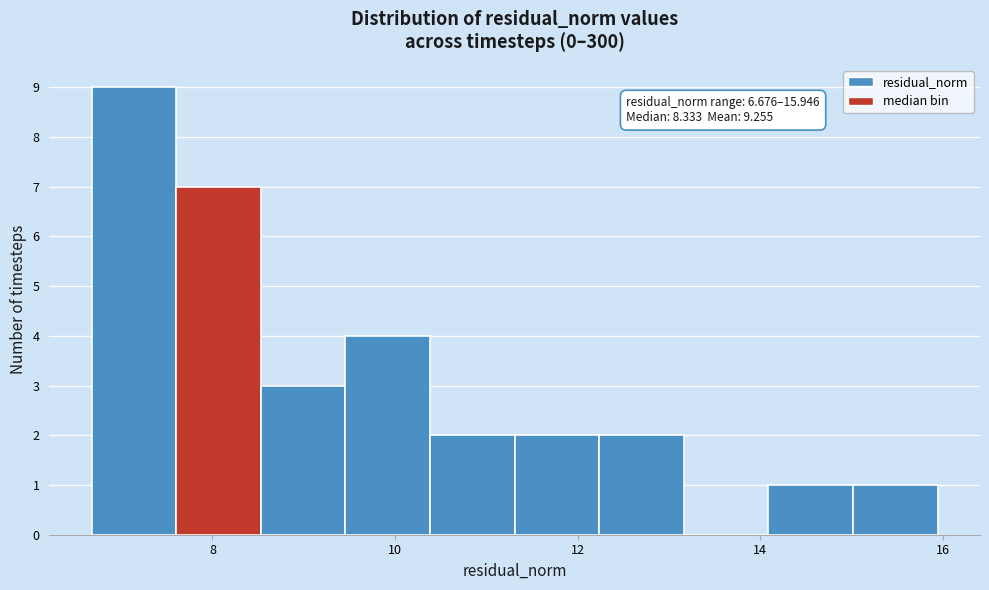

Over which range of the x-axis is the bar tallest?

6.6 to 7.6